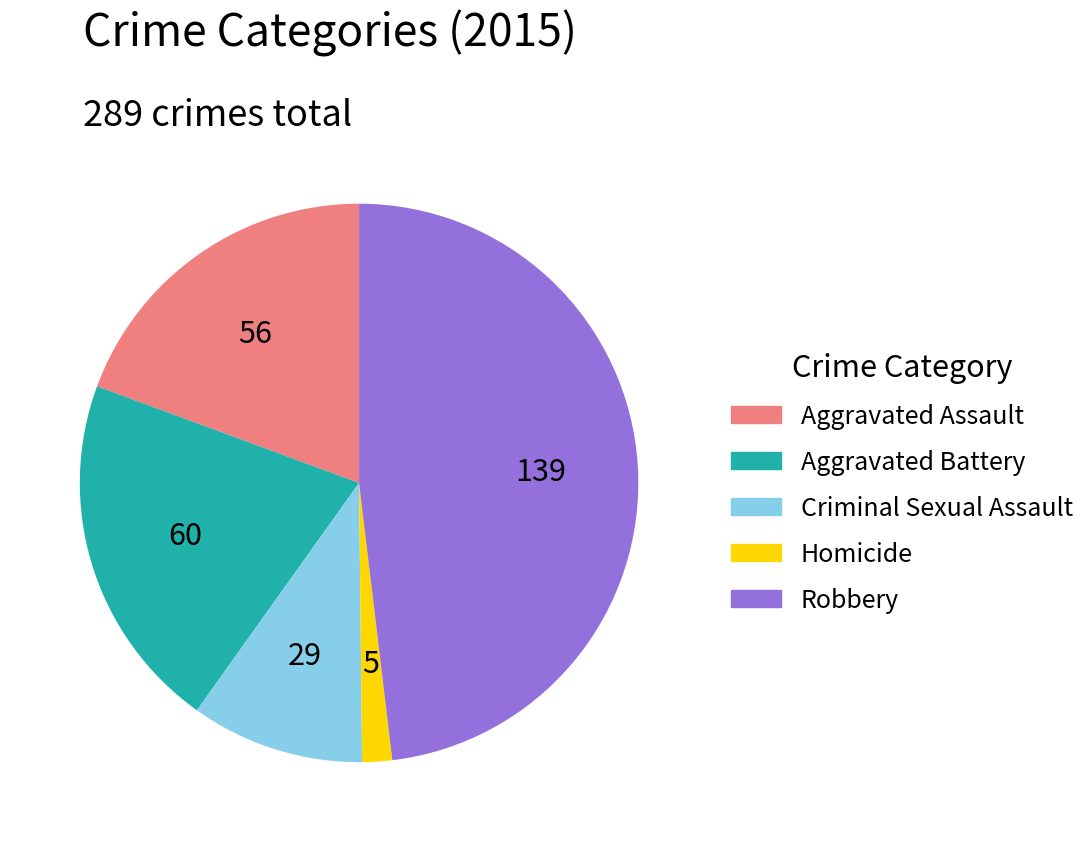

Rank the categories by value from highest to lowest.

Robbery, Aggravated Battery, Aggravated Assault, Criminal Sexual Assault, Homicide